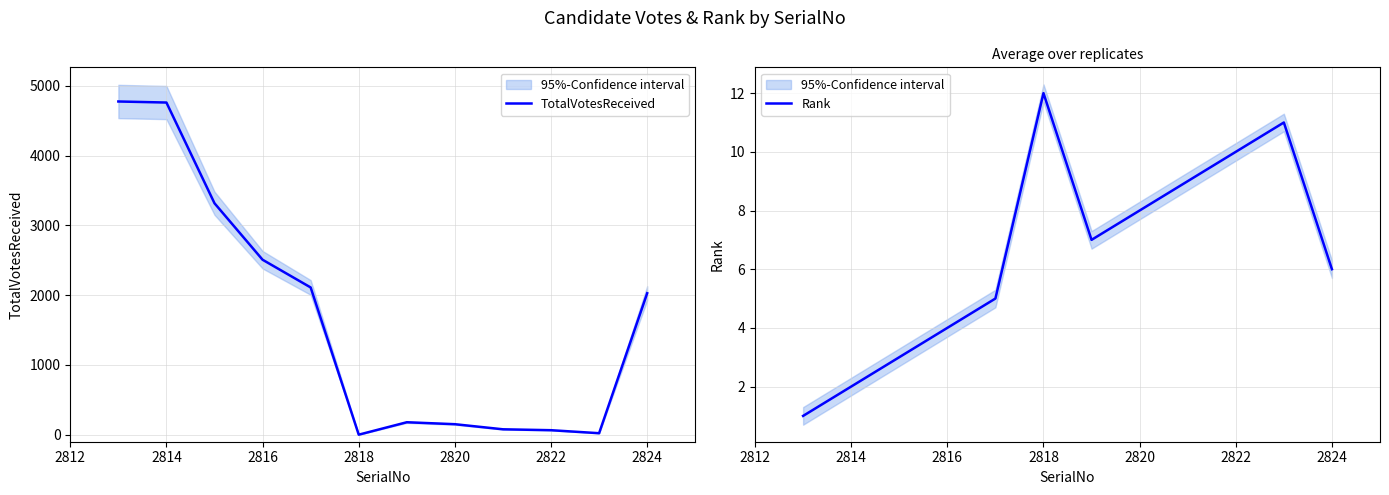

What is the greatest value displayed?

4774